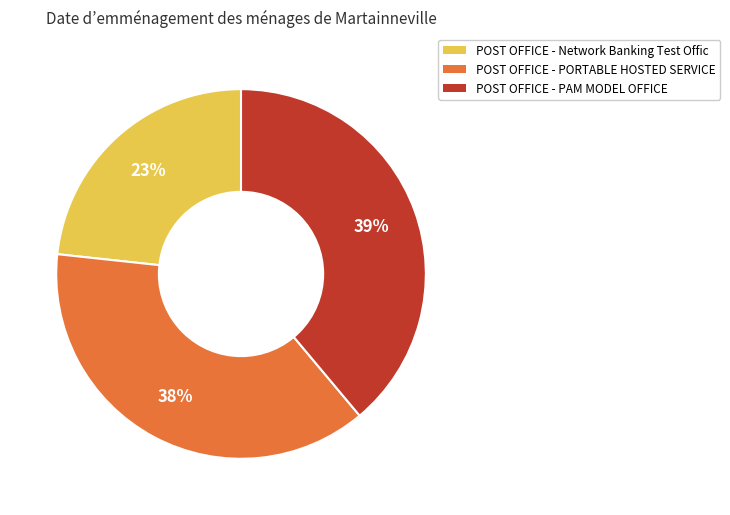

Which slice is the smallest?

POST OFFICE - Network Banking Test Offic